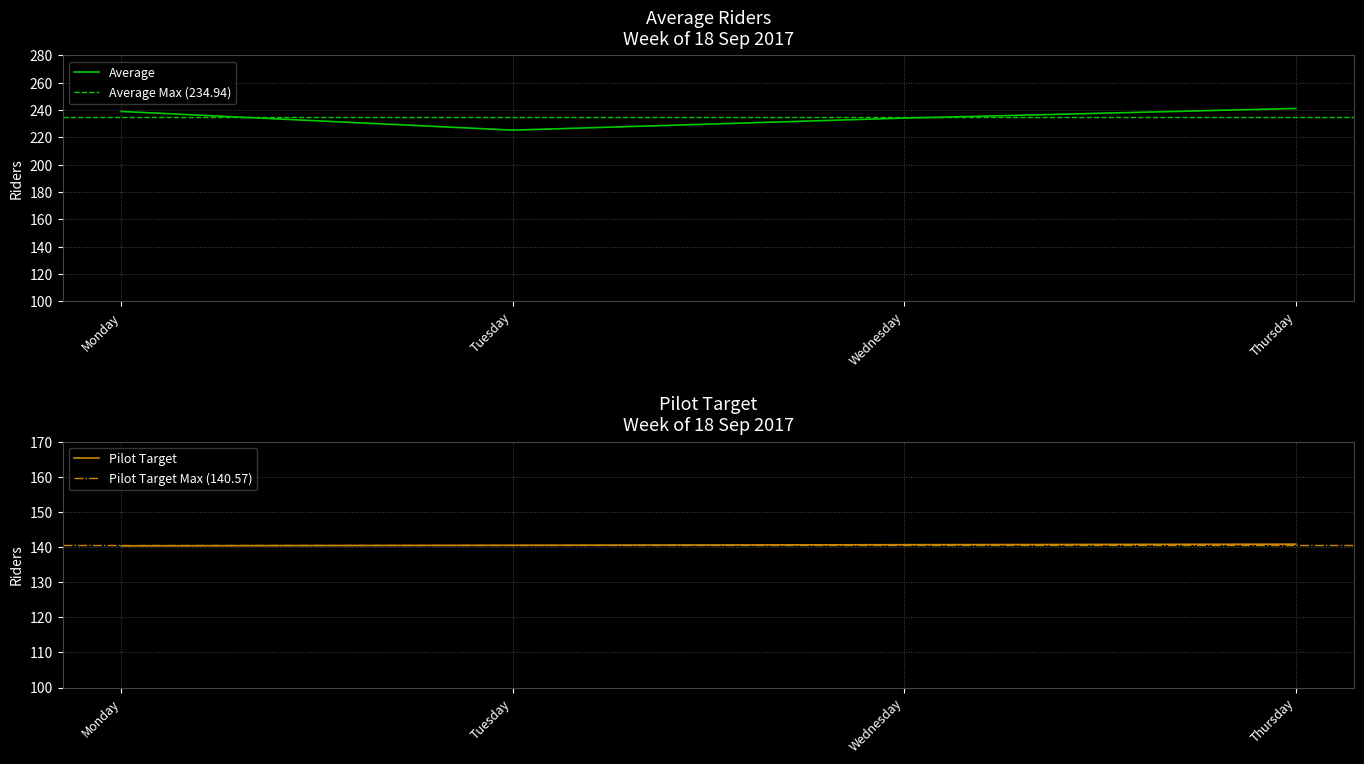

Rank the series by their maximum value, from lowest to highest.

Pilot Target, Average